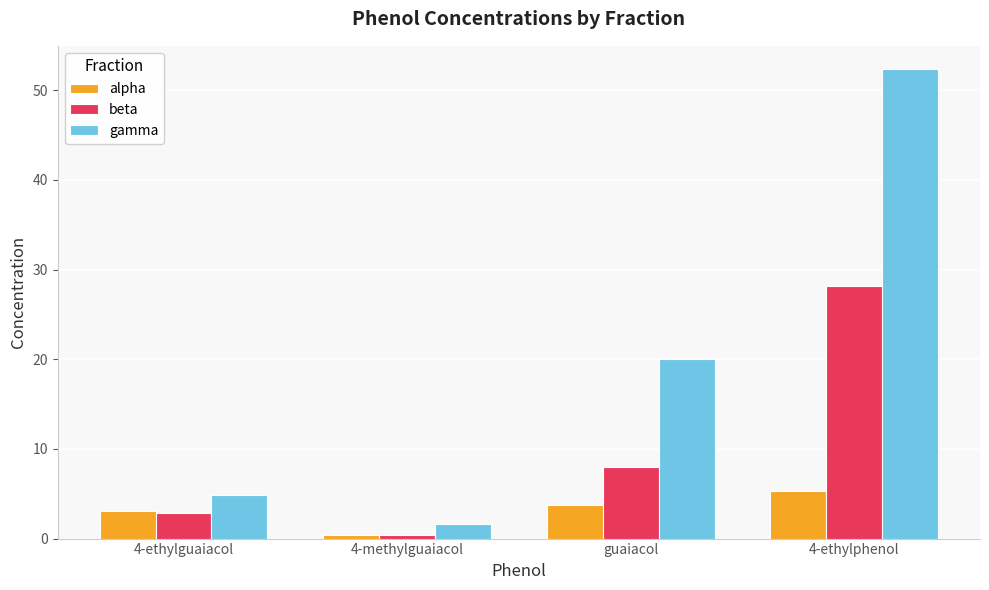

What are all the series names shown in the legend?

alpha, beta, gamma